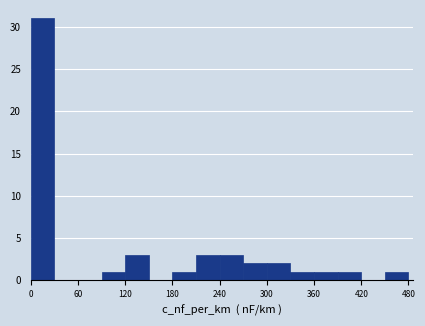

Around what value on the x-axis is the tallest bar? Give the approximate position of its centre, as read against the axis.

20